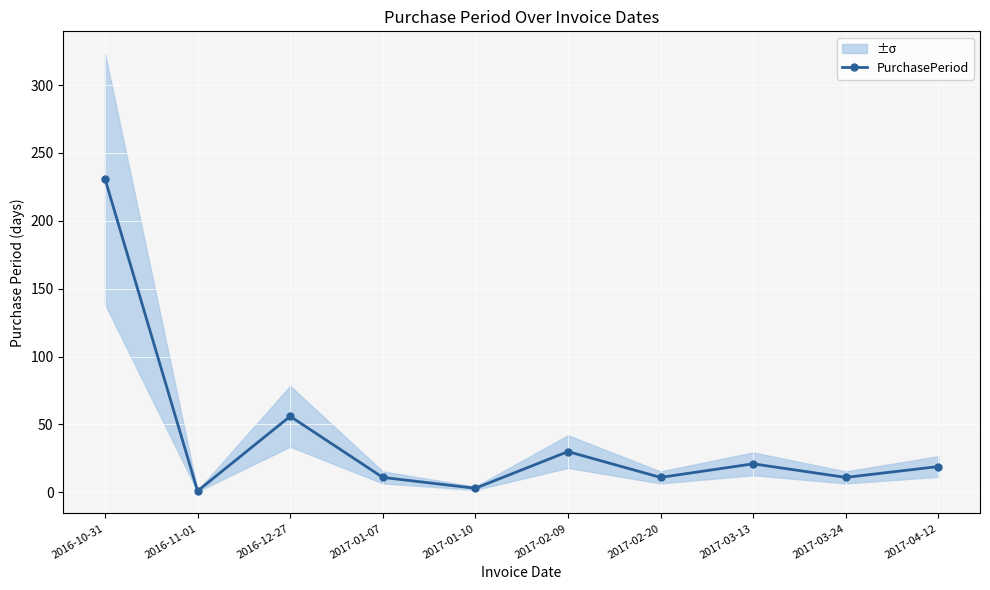

What is the label of the 3rd point from the right?

2017-03-13